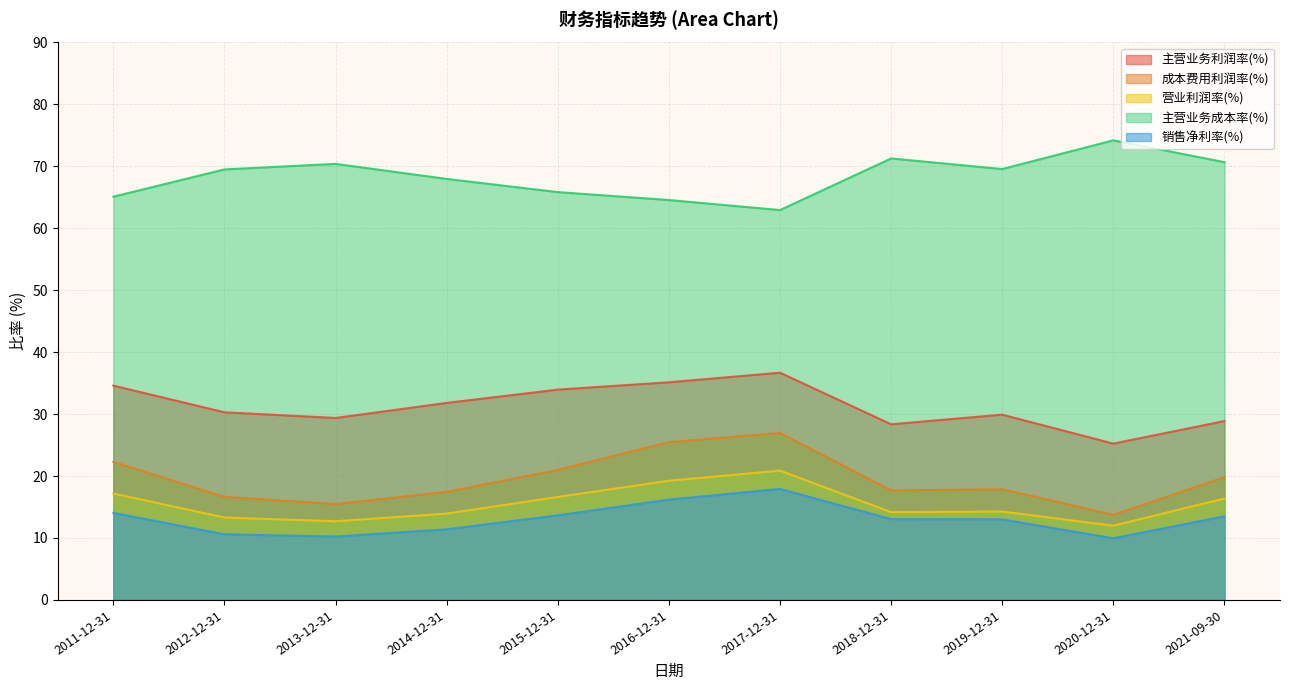

What is the highest value of the 成本费用利润率(%) series?

27.0